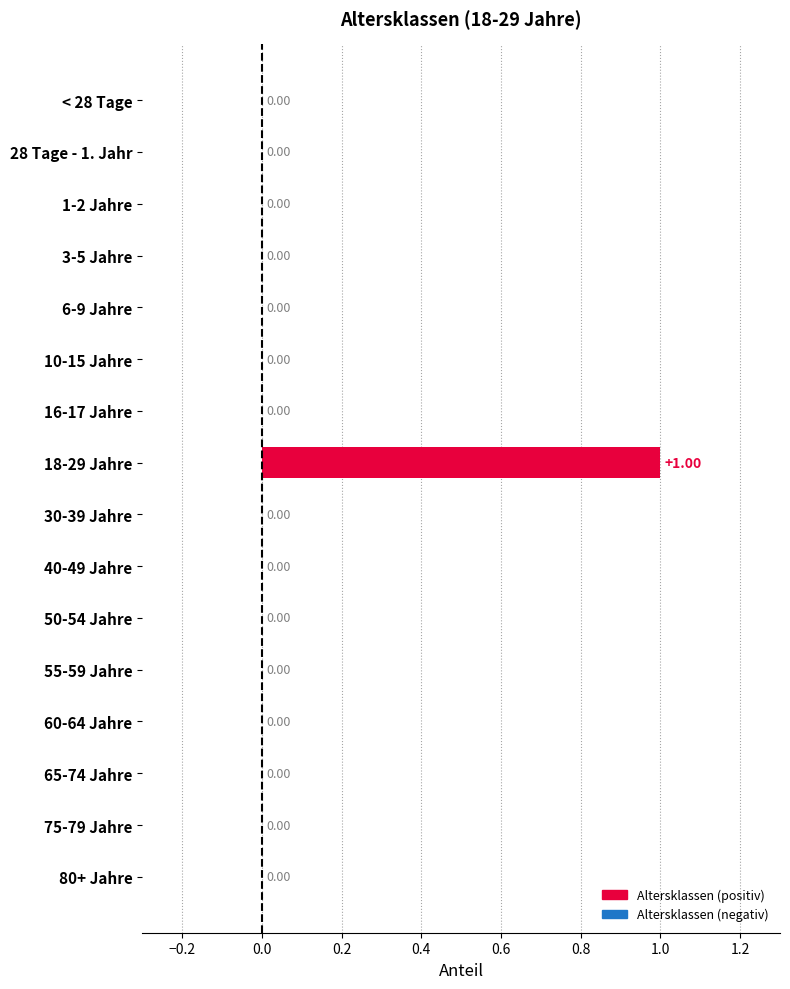

Count the number of categories in the chart.

16